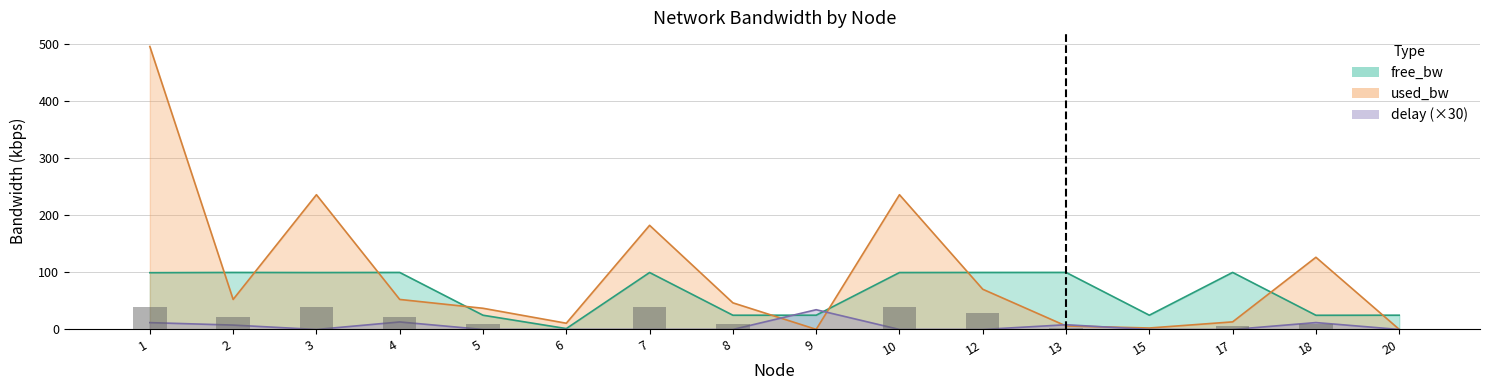

The used_bw series shows 70.5 at 12. True or false?

True